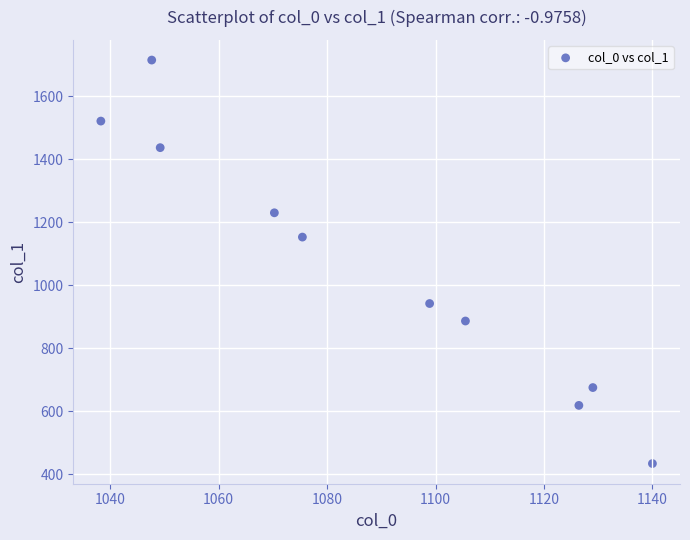

What is the average X value?

1088.1